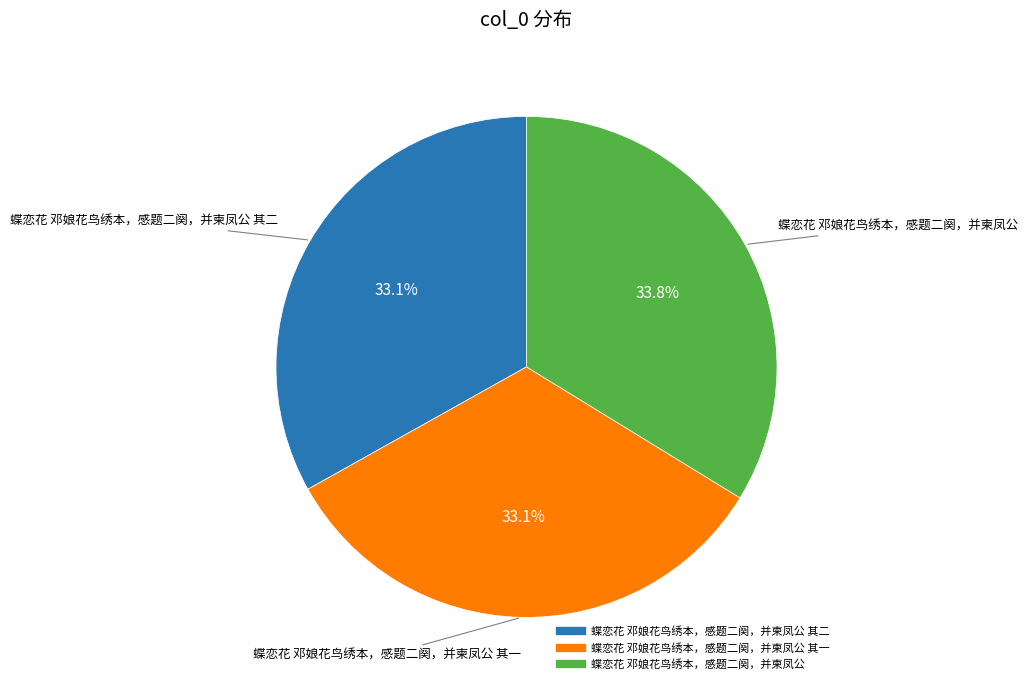

To the nearest percent, what is the average slice percentage?

33%